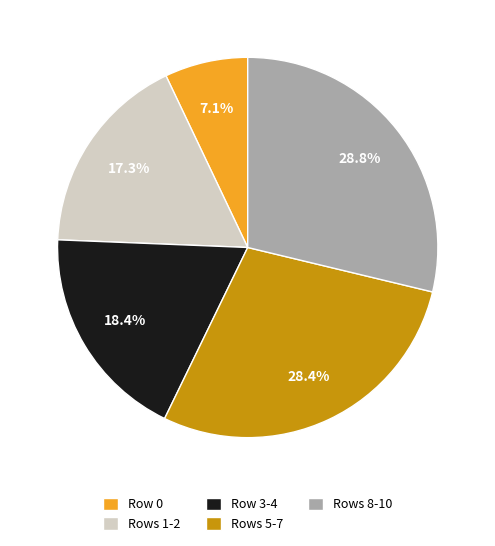

How much of the chart is everything except Rows 1-2?

82.7%